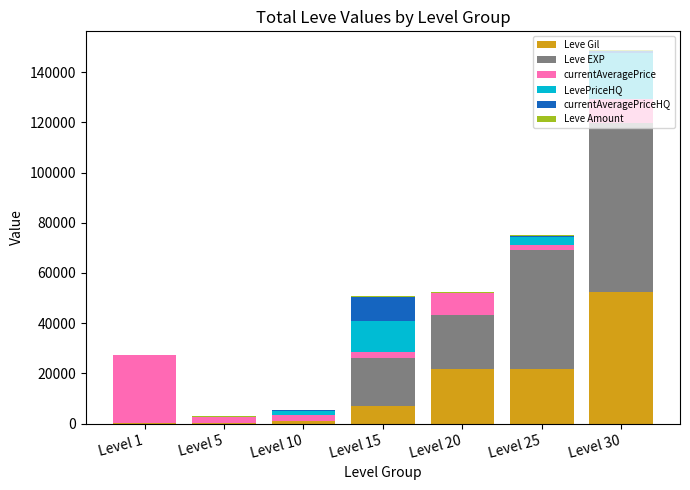

The value of Leve Gil at Level 20 is 21600. True or false?

True